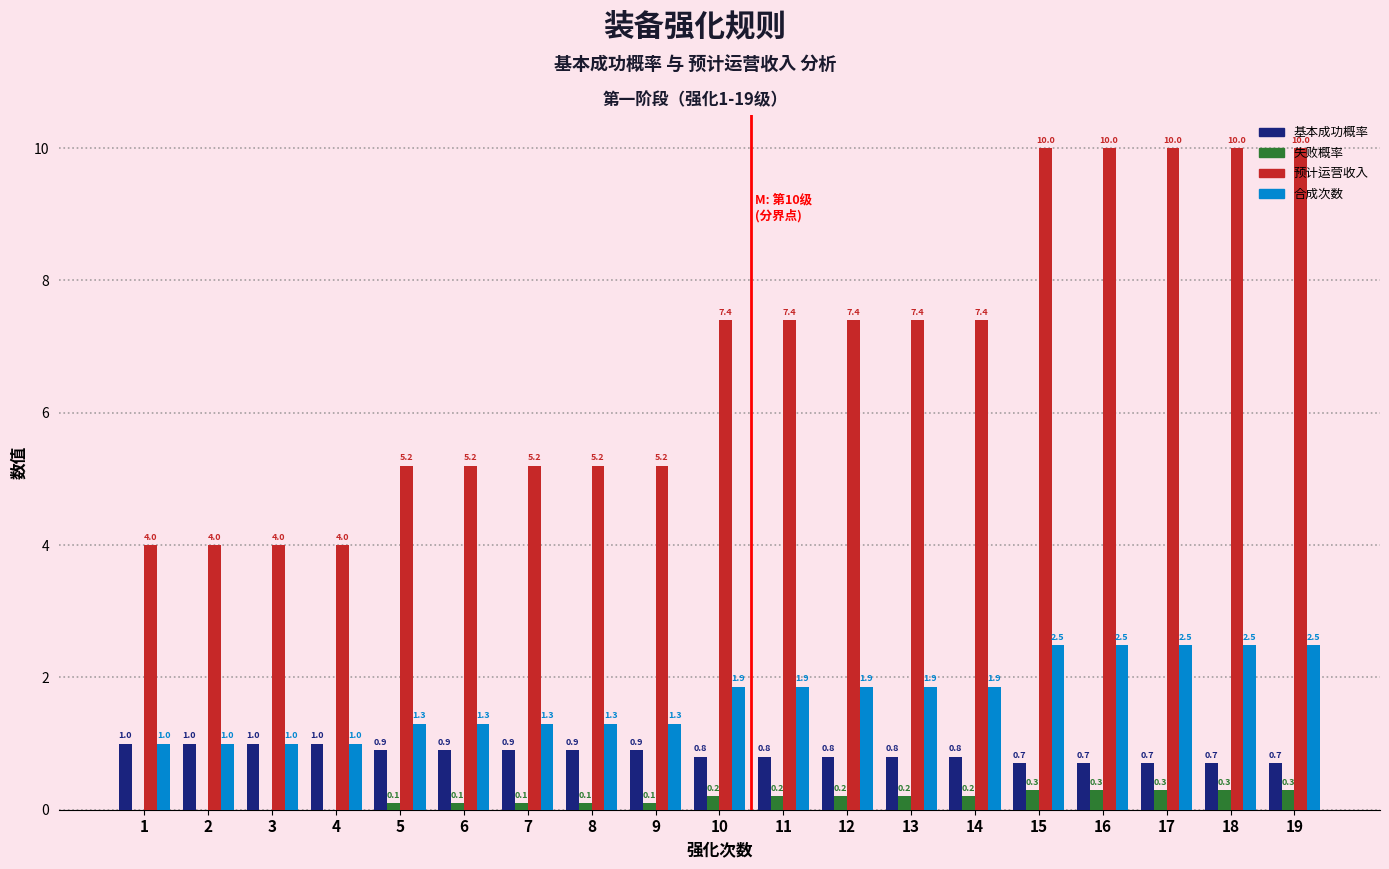

Is the value of 失败概率 at 15 greater than the value of 合成次数 at 10?

No